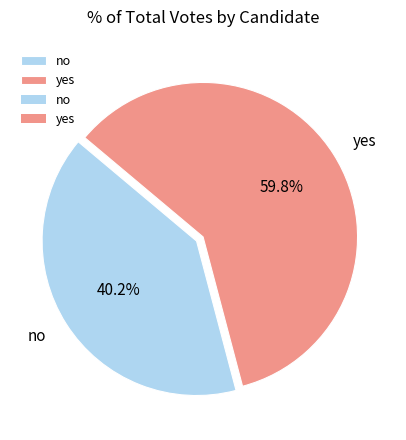

Which has a higher value, yes or no?

yes